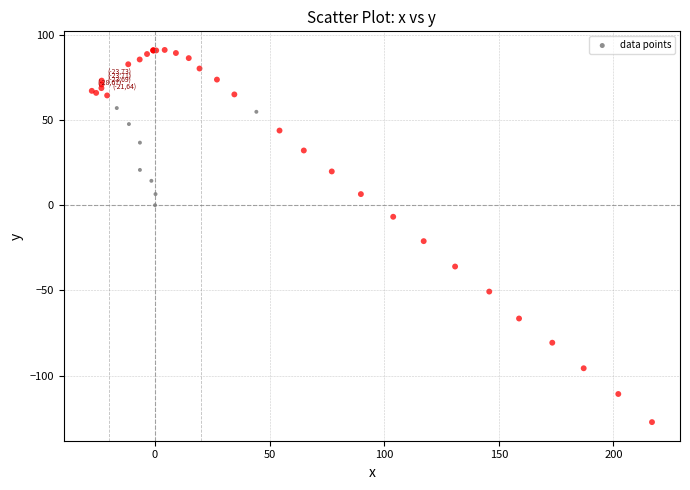

What Y value in the scatter plot is closest to -18?

-21.1